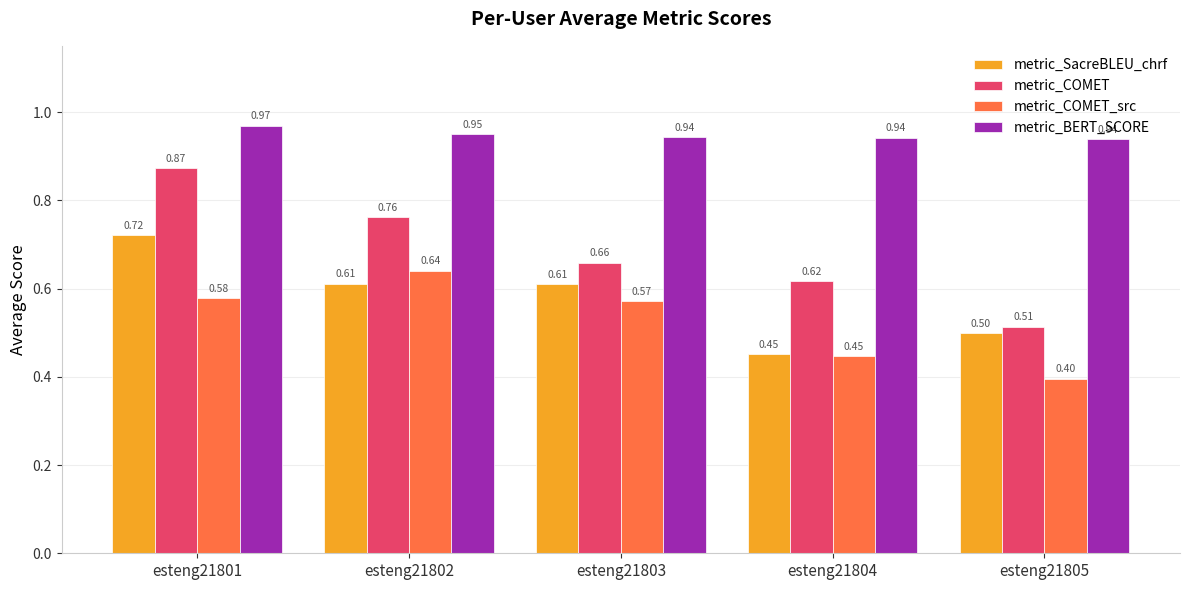

Which series has the widest spread of values?

metric_COMET